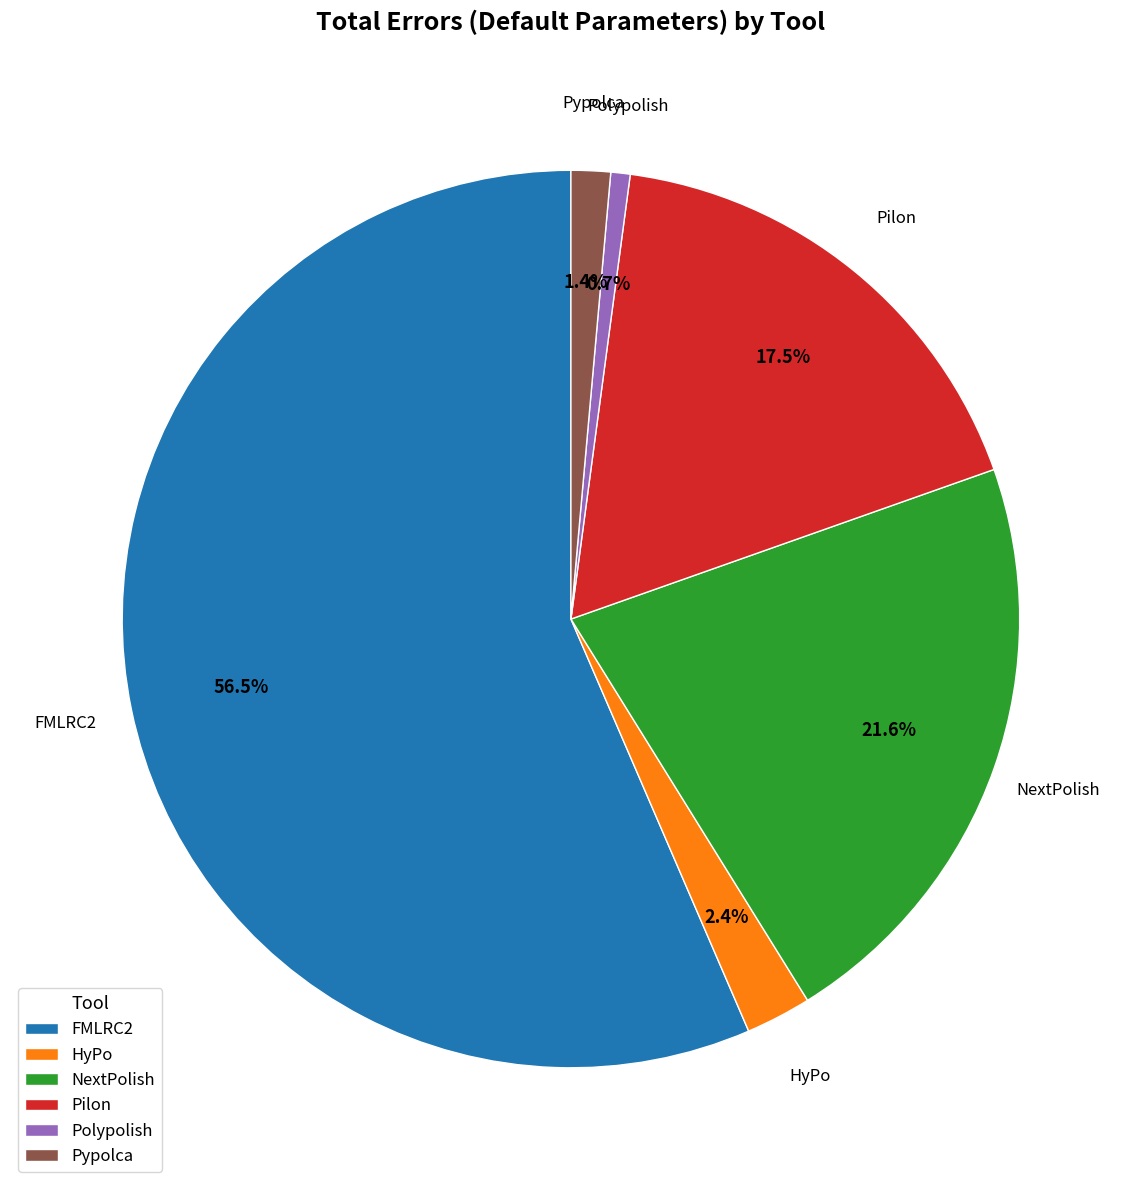

Which category has the smallest portion of the pie?

Polypolish